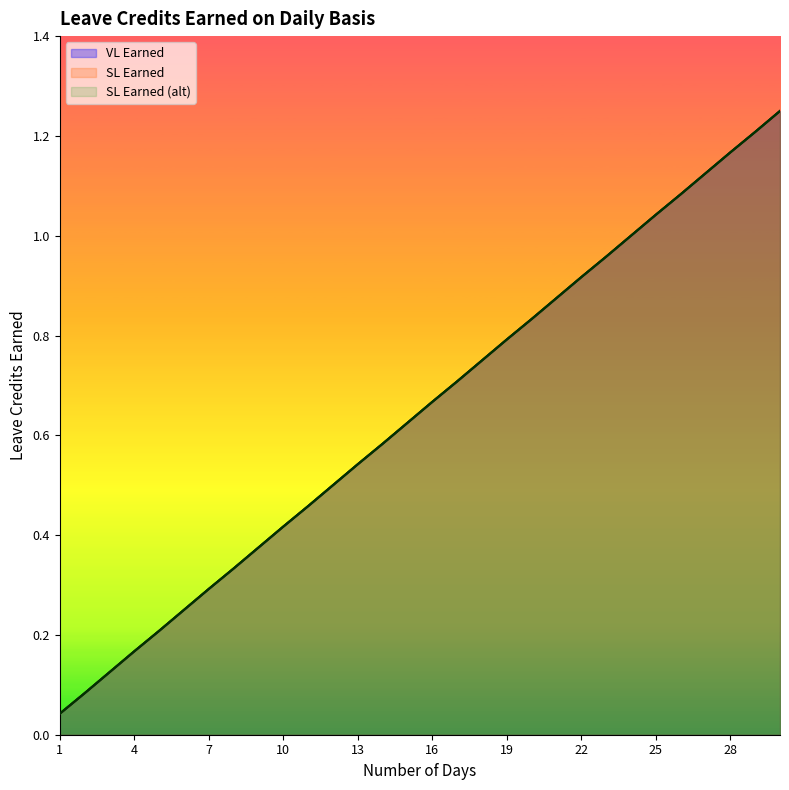

True or false: VL Earned and SL Earned (alt) intersect in this chart.

False